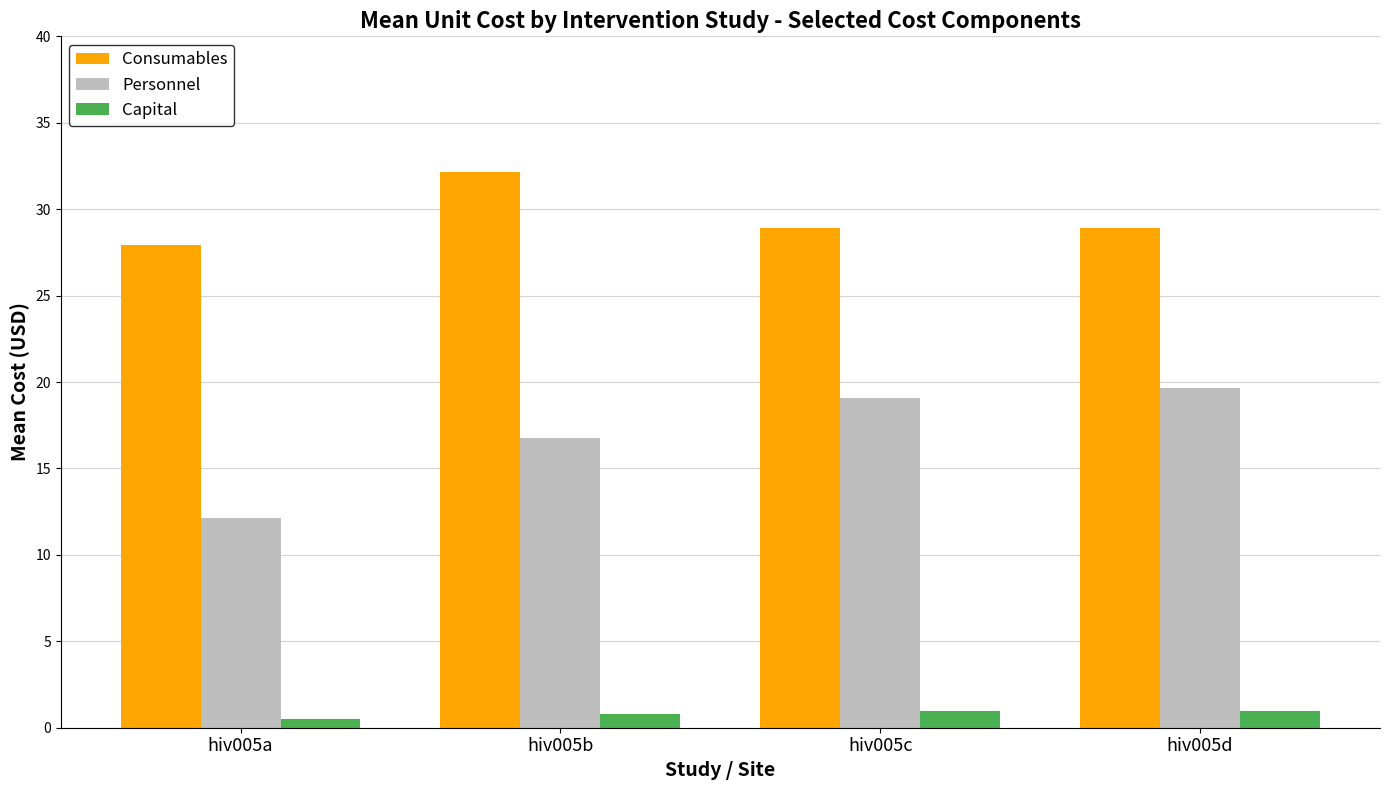

True or false: Consumables has a value of 28.9 at hiv005d.

True